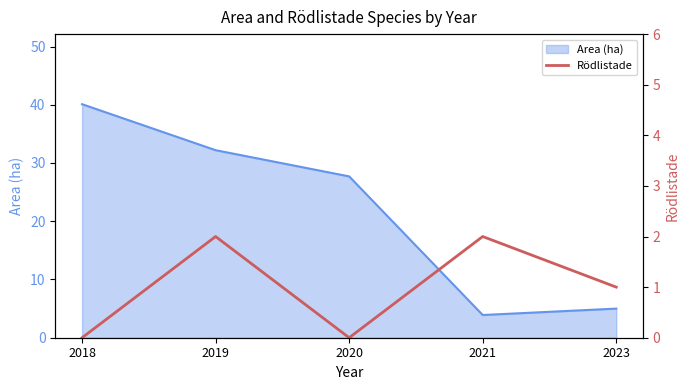

Is it true that Area (ha) equals 44.2 at 2020?

False